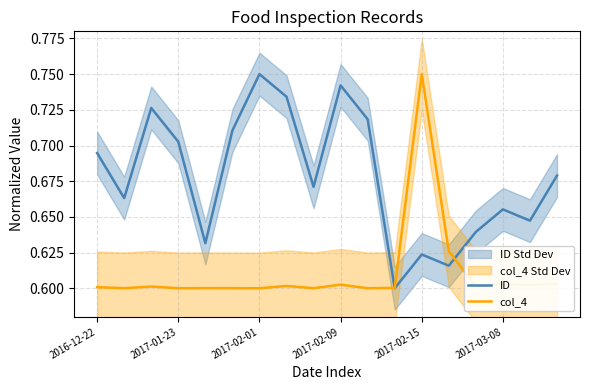

Which series ends up on top after the final intersection of col_4 and ID?

ID